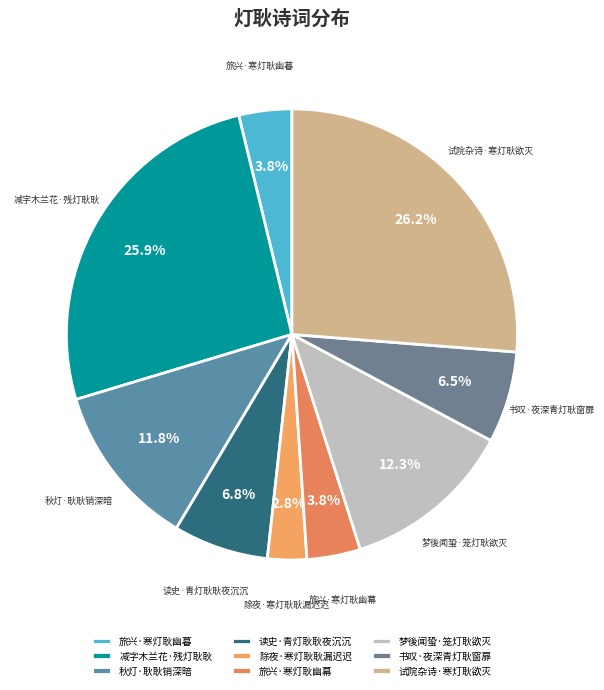

To the nearest percent, what is the difference between the largest and smallest slice percentages?

23%